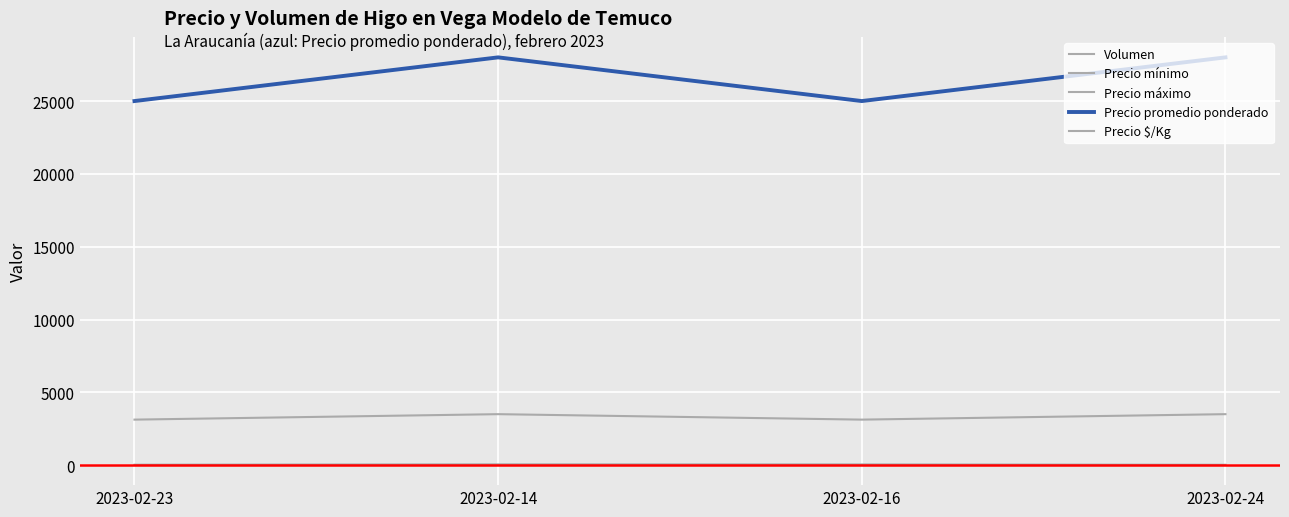

Which category has the highest value in the Precio mínimo series?

2023-02-14